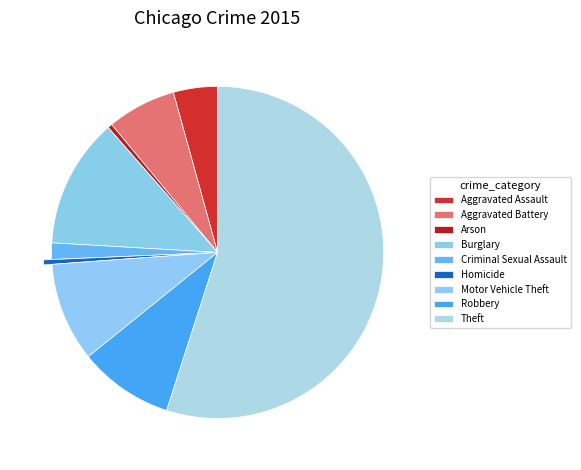

Is it true that Robbery is 22% of the pie?

False